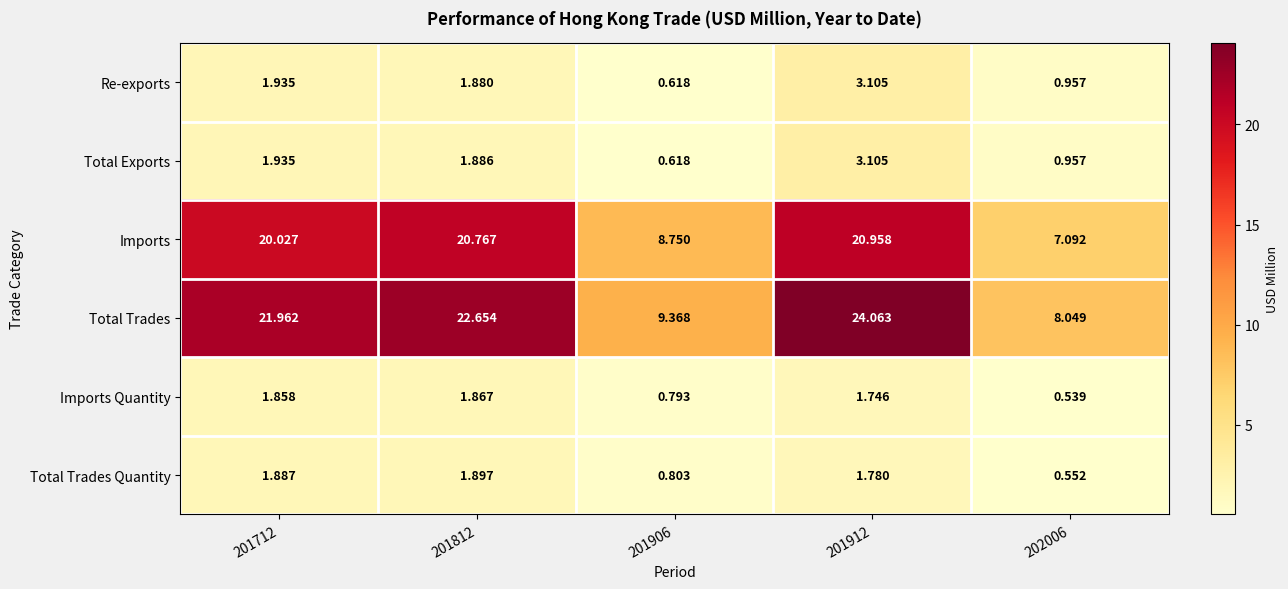

Is the value of Total Trades at 201906 greater than the value of Re-exports at 202006?

Yes